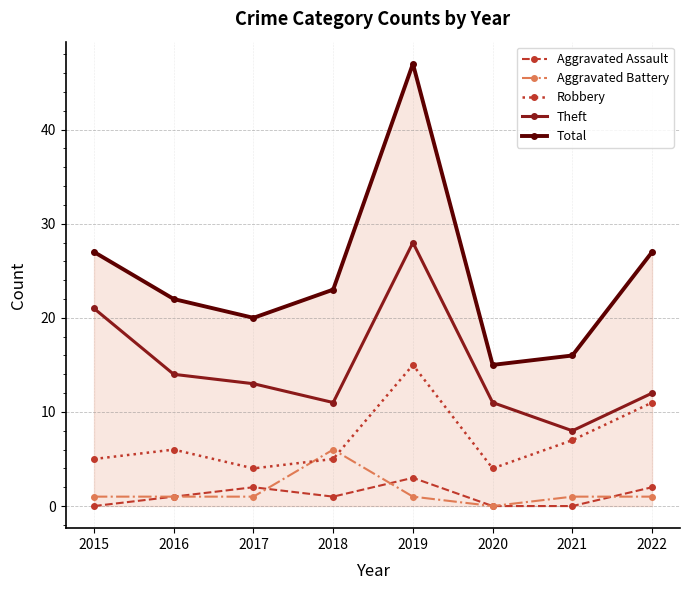

Reading left to right, transcribe all the data shown in this chart.

Aggravated Assault: 2015=0	2016=1	2017=2	2018=1	2019=3	2020=0	2021=0	2022=2
Aggravated Battery: 2015=1	2016=1	2017=1	2018=6	2019=1	2020=0	2021=1	2022=1
Robbery: 2015=5	2016=6	2017=4	2018=5	2019=15	2020=4	2021=7	2022=11
Theft: 2015=21	2016=14	2017=13	2018=11	2019=28	2020=11	2021=8	2022=12
Total: 2015=27	2016=22	2017=20	2018=23	2019=47	2020=15	2021=16	2022=27